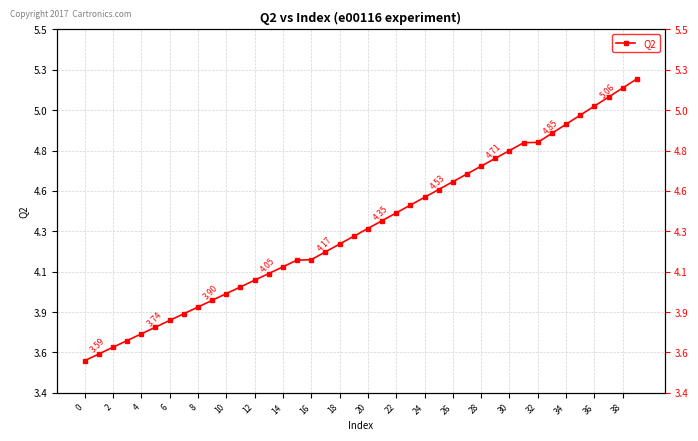

Reading left to right, list all the values displayed in this chart.

3.6	3.6	3.7	3.7	3.7	3.8	3.8	3.9	3.9	3.9	4.0	4.0	4.1	4.1	4.1	4.2	4.2	4.2	4.3	4.3	4.3	4.4	4.4	4.5	4.5	4.6	4.6	4.7	4.7	4.8	4.8	4.8	4.8	4.9	5.0	5.0	5.1	5.1	5.2	5.2